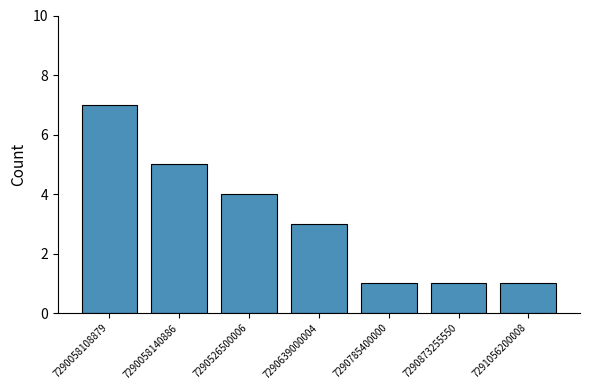

Count the number of data series in this chart.

1